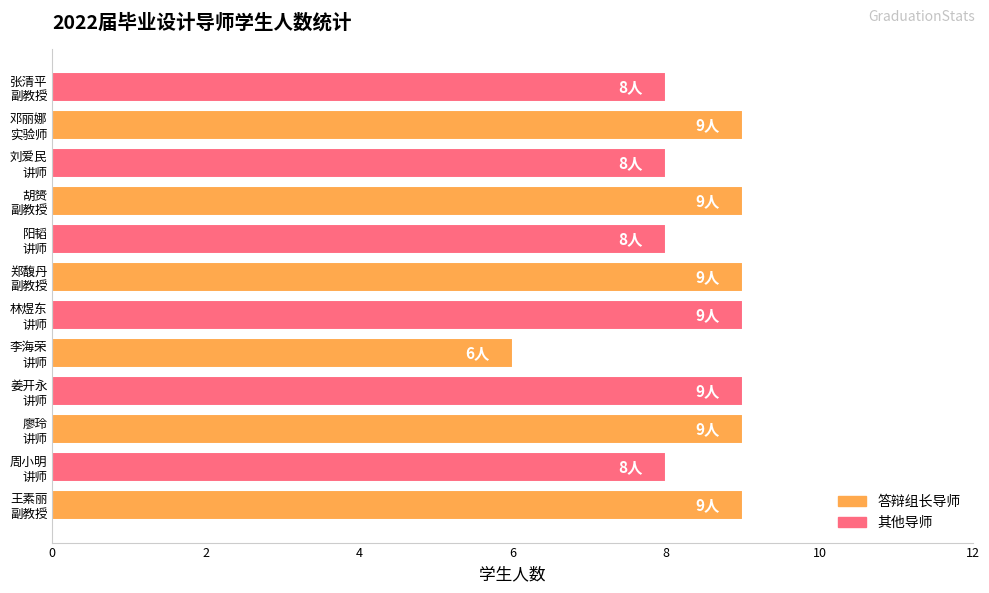

How many bars are there in total?

12